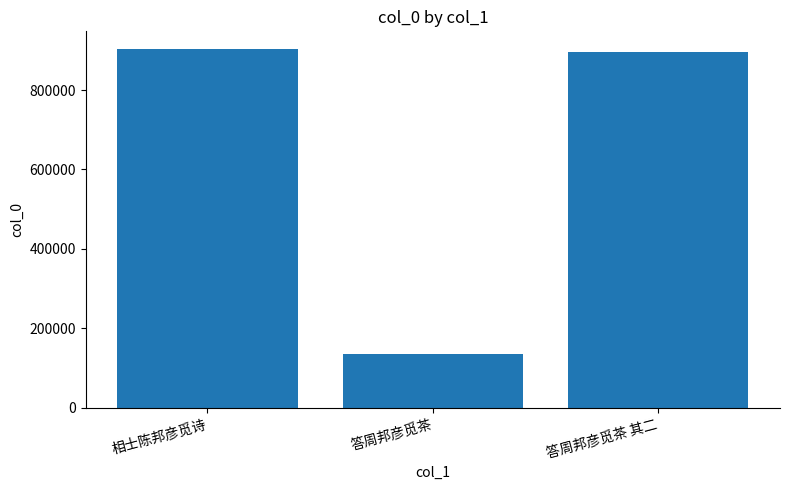

What is the smallest value displayed?

135765